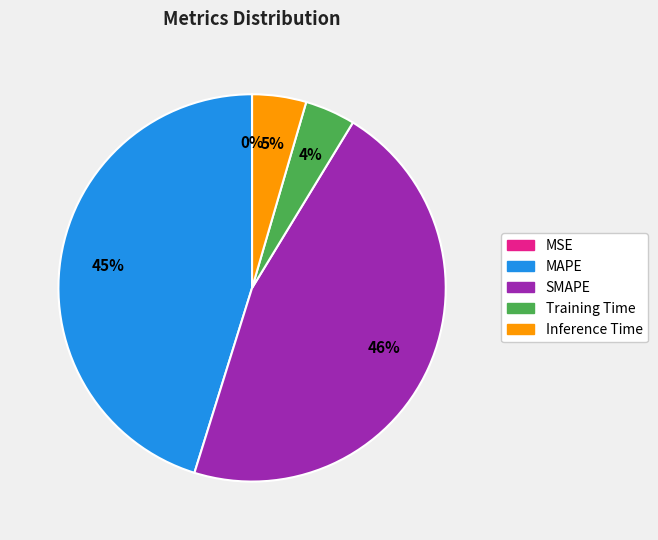

To the nearest percent, what percentage of the pie is Training Time?

4%